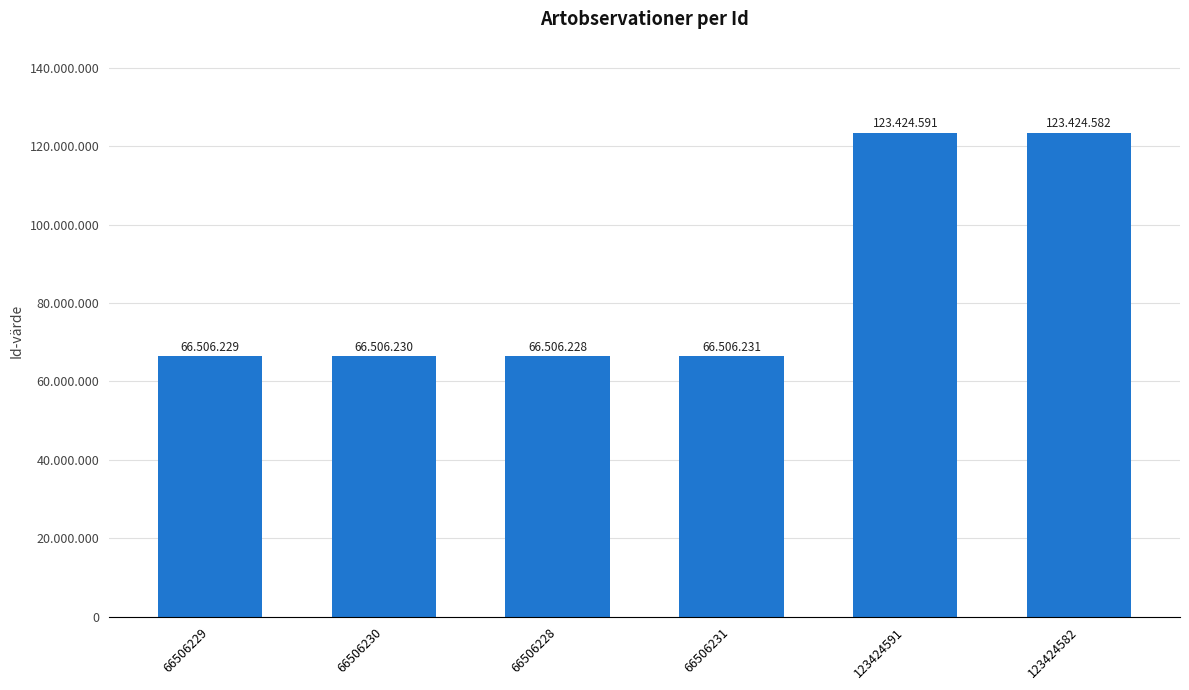

What is the change in value from 66506231 to 123424591?

+56918360